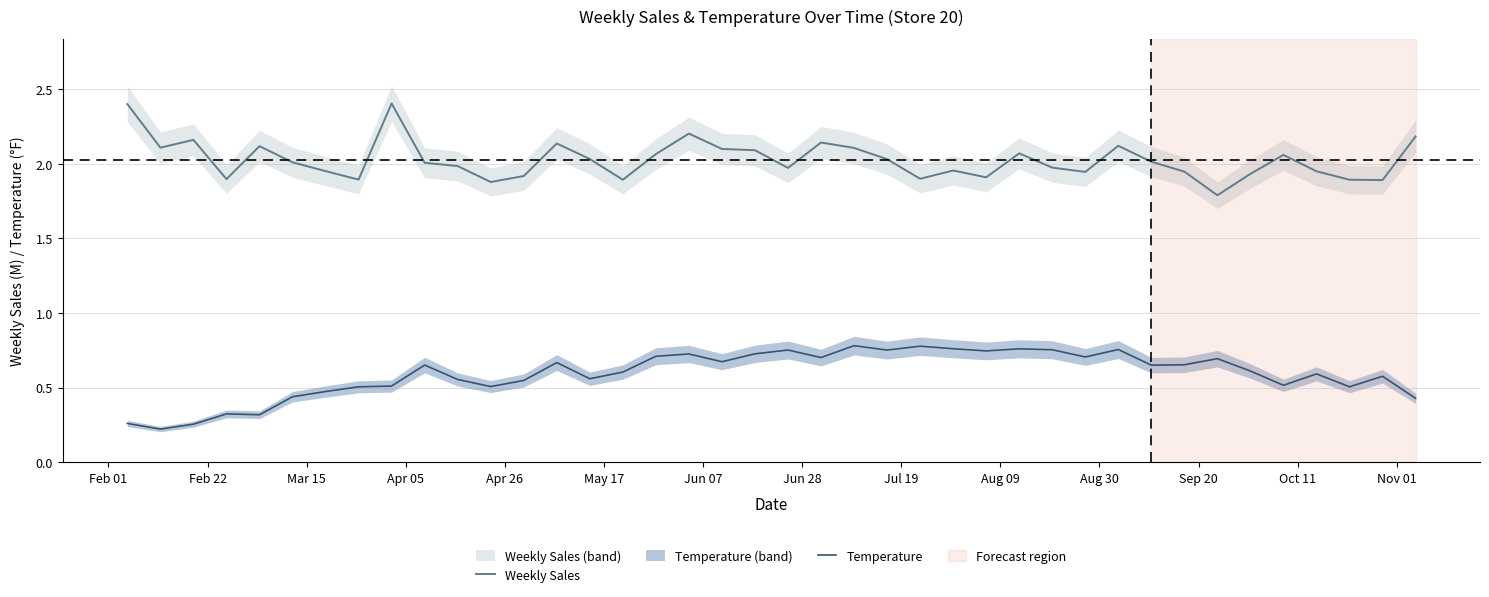

Does the chart have visible grid lines?

Yes